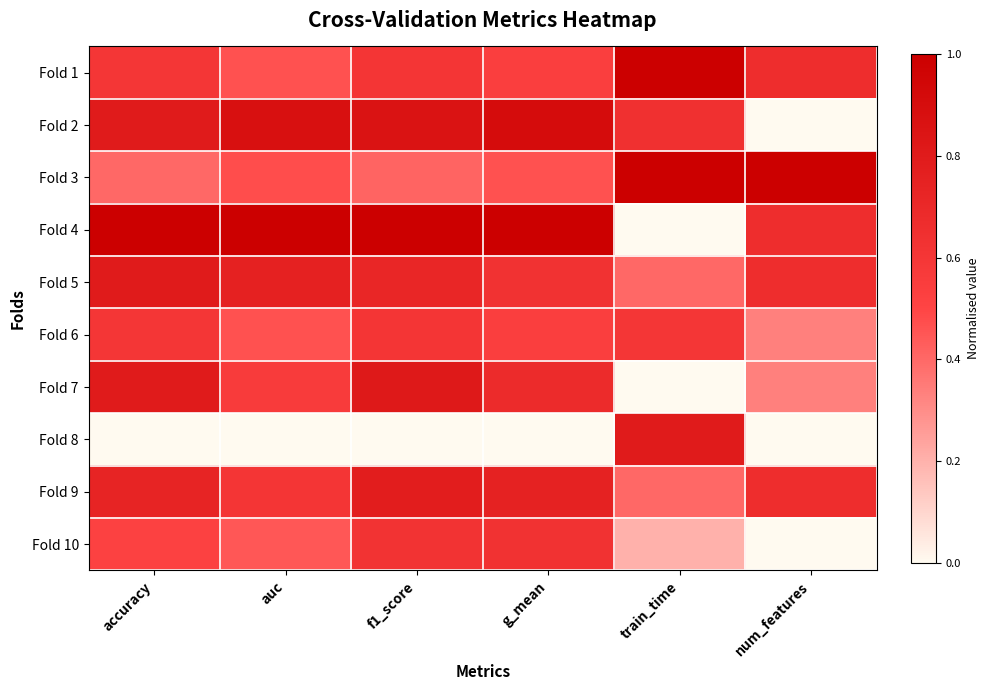

Reading left to right, what are all the values shown in this chart?

Fold 1: accuracy=0.6	auc=0.5	f1_score=0.6	g_mean=0.5	train_time=1.0	num_features=0.7
Fold 2: accuracy=0.8	auc=0.9	f1_score=0.9	g_mean=0.9	train_time=0.6	num_features=0.0
Fold 3: accuracy=0.4	auc=0.5	f1_score=0.4	g_mean=0.5	train_time=1.0	num_features=1.0
Fold 4: accuracy=1.0	auc=1.0	f1_score=1.0	g_mean=1.0	train_time=0.0	num_features=0.7
Fold 5: accuracy=0.8	auc=0.8	f1_score=0.7	g_mean=0.6	train_time=0.4	num_features=0.7
Fold 6: accuracy=0.6	auc=0.5	f1_score=0.6	g_mean=0.5	train_time=0.6	num_features=0.3
Fold 7: accuracy=0.8	auc=0.6	f1_score=0.8	g_mean=0.7	train_time=0.0	num_features=0.3
Fold 8: accuracy=0.0	auc=0.0	f1_score=0.0	g_mean=0.0	train_time=0.8	num_features=0.0
Fold 9: accuracy=0.7	auc=0.6	f1_score=0.8	g_mean=0.7	train_time=0.4	num_features=0.7
Fold 10: accuracy=0.5	auc=0.4	f1_score=0.6	g_mean=0.6	train_time=0.2	num_features=0.0